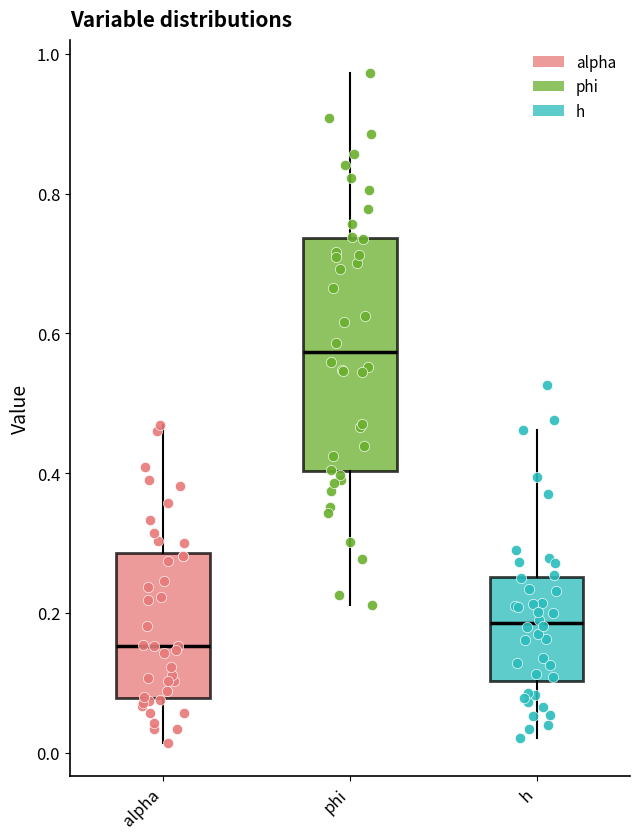

Which box's median line is the lowest?

alpha